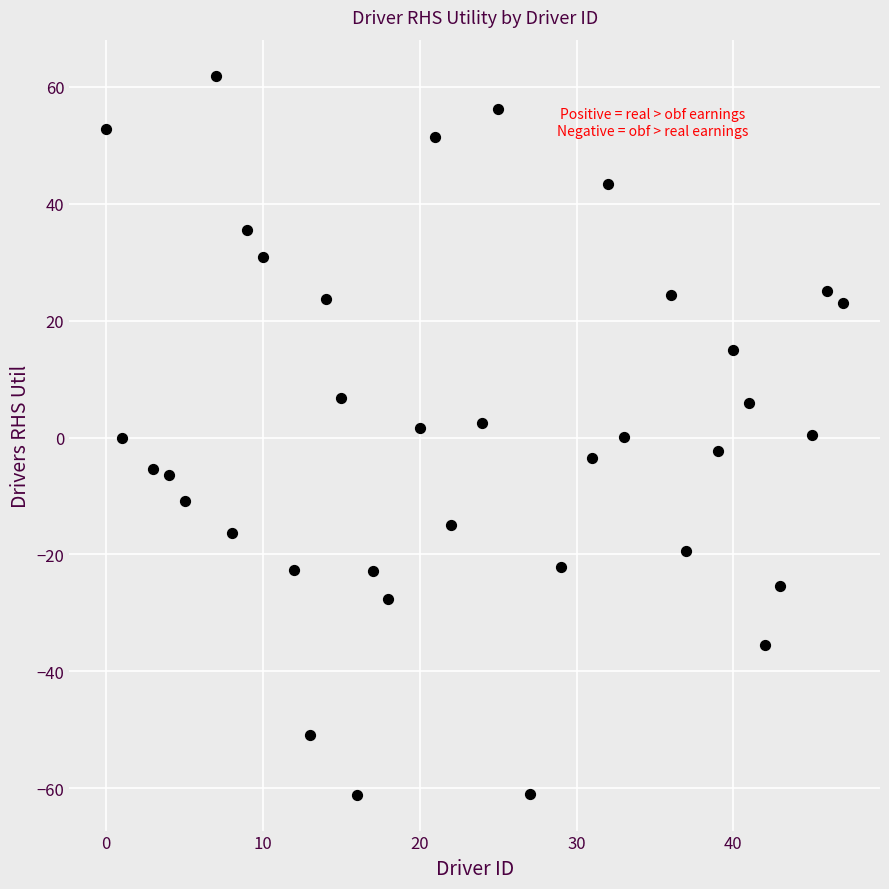

What is the range of Y values (max minus min)?

123.0